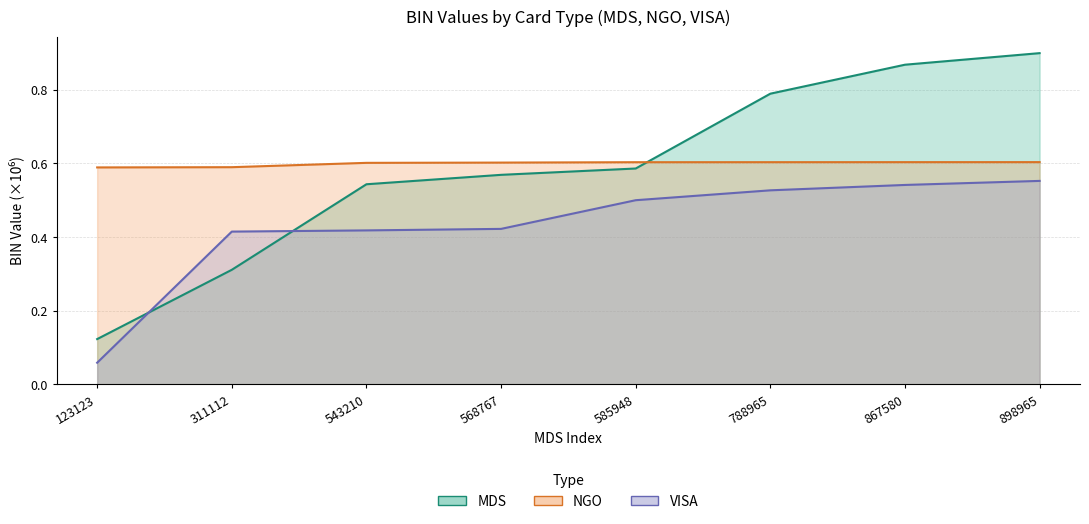

At which category does the chart reach its minimum across all series?

123123